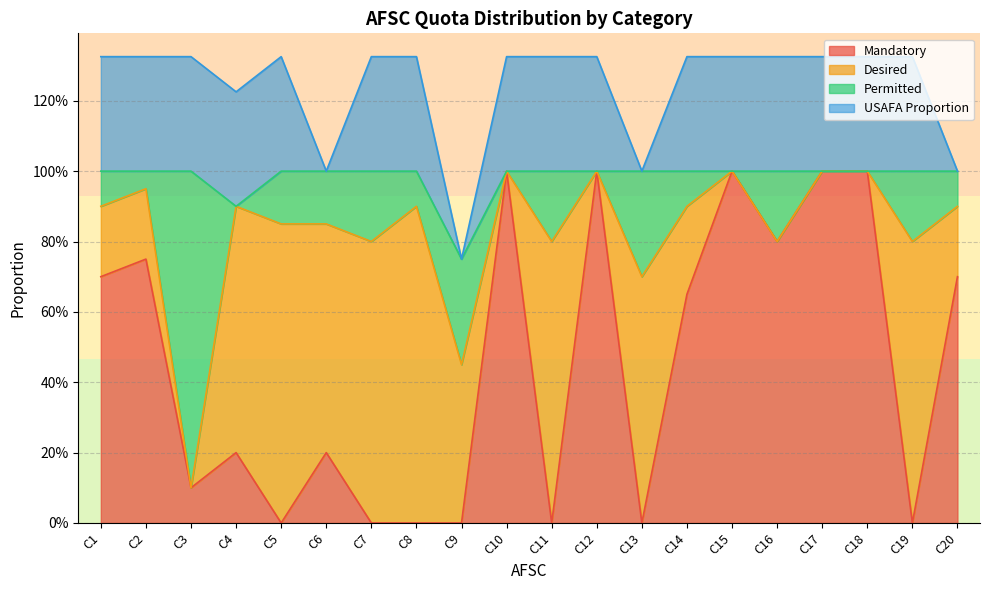

Reading left to right, list all the values displayed in this chart.

Mandatory: C1=0.7	C2=0.8	C3=0.1	C4=0.2	C5=0.0	C6=0.2	C7=0.0	C8=0.0	C9=0.0	C10=1.0	C11=0.0	C12=1.0	C13=0.0	C14=0.7	C15=1.0	C16=0.8	C17=1.0	C18=1.0	C19=0.0	C20=0.7
Desired: C1=0.2	C2=0.2	C3=0.0	C4=0.7	C5=0.8	C6=0.7	C7=0.8	C8=0.9	C9=0.5	C10=0.0	C11=0.8	C12=0.0	C13=0.7	C14=0.2	C15=0.0	C16=0.0	C17=0.0	C18=0.0	C19=0.8	C20=0.2
Permitted: C1=0.1	C2=0.1	C3=0.9	C4=0.0	C5=0.1	C6=0.1	C7=0.2	C8=0.1	C9=0.3	C10=0.0	C11=0.2	C12=0.0	C13=0.3	C14=0.1	C15=0.0	C16=0.2	C17=0.0	C18=0.0	C19=0.2	C20=0.1
USAFA Proportion: C1=0.3	C2=0.3	C3=0.3	C4=0.3	C5=0.3	C6=0.0	C7=0.3	C8=0.3	C9=0.0	C10=0.3	C11=0.3	C12=0.3	C13=0.0	C14=0.3	C15=0.3	C16=0.3	C17=0.3	C18=0.3	C19=0.3	C20=0.0